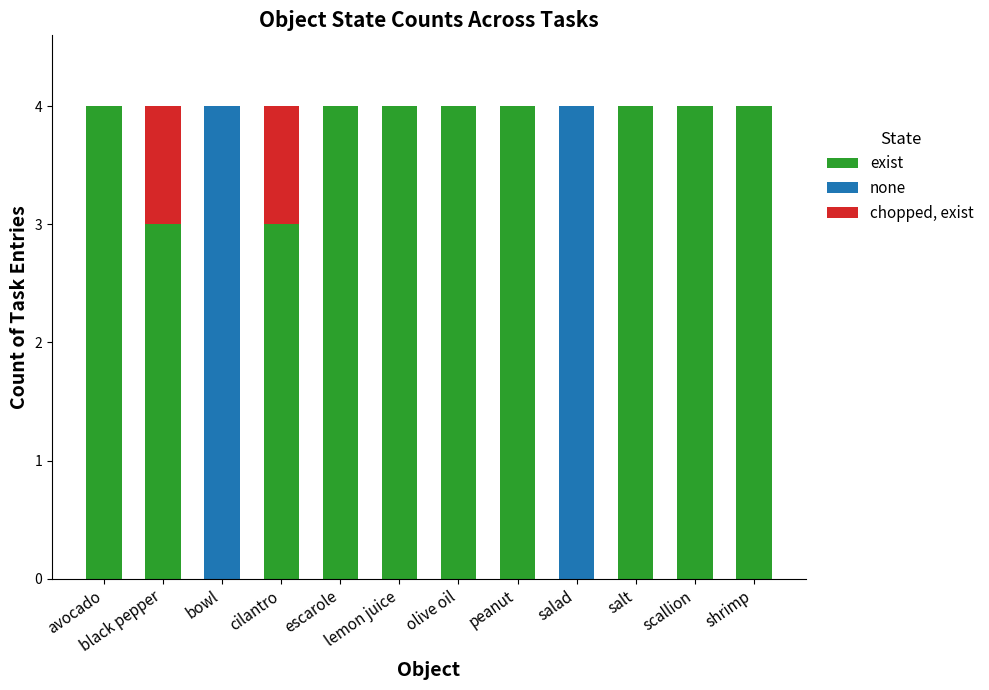

What is the maximum value for exist?

4